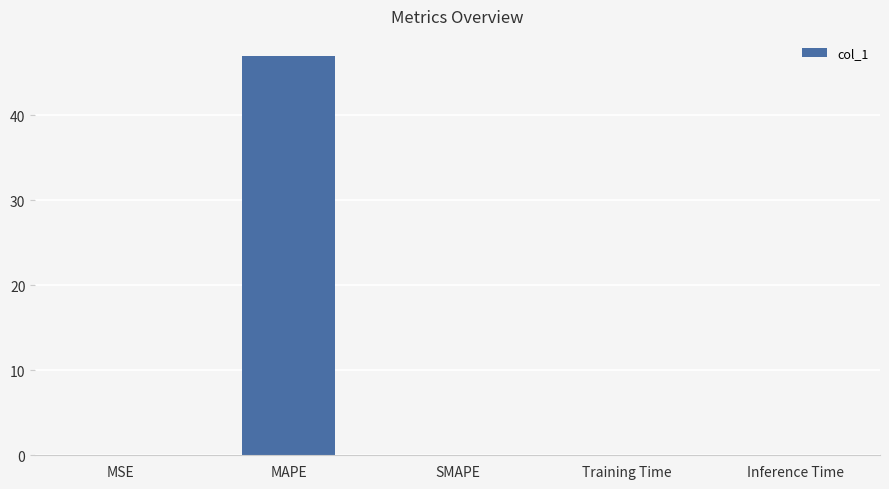

What is the greatest value displayed?

47.0